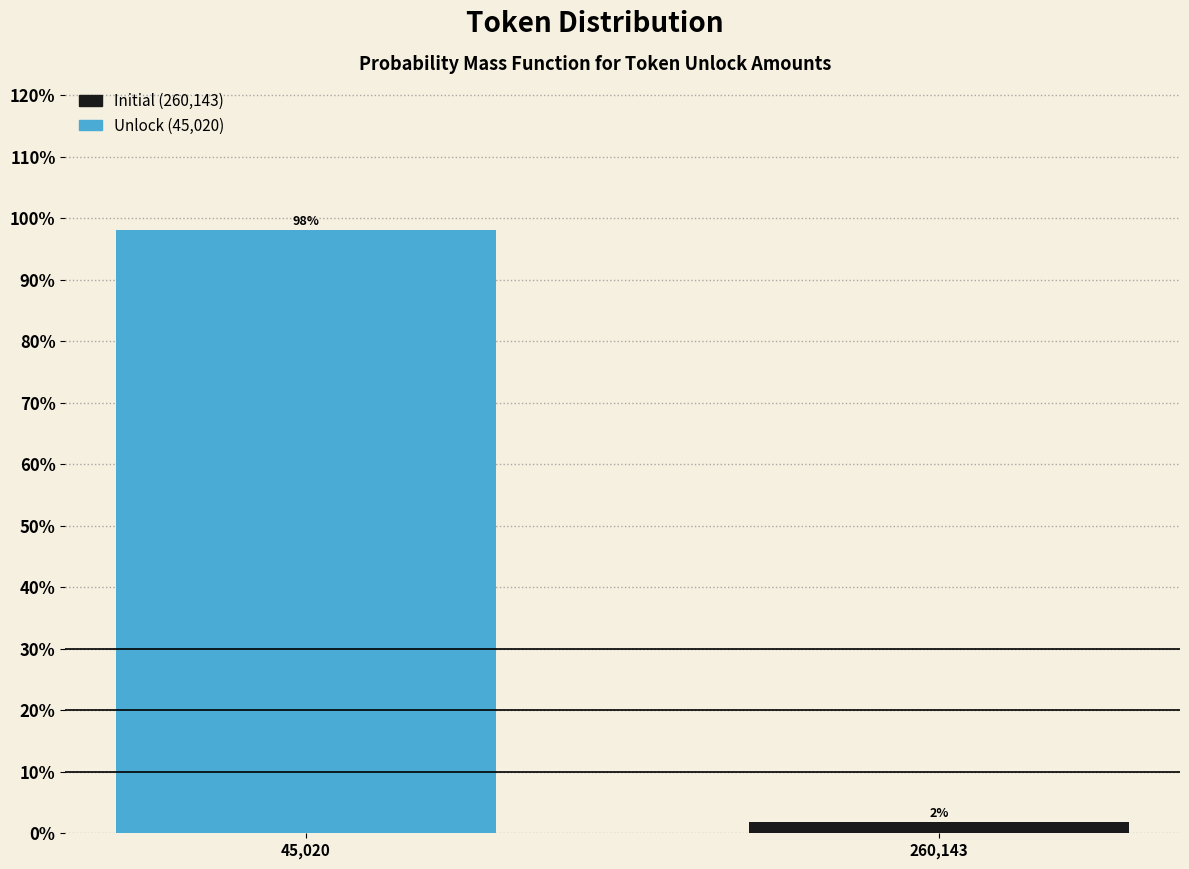

Is it true that the value at 45,020 is 98.1?

True